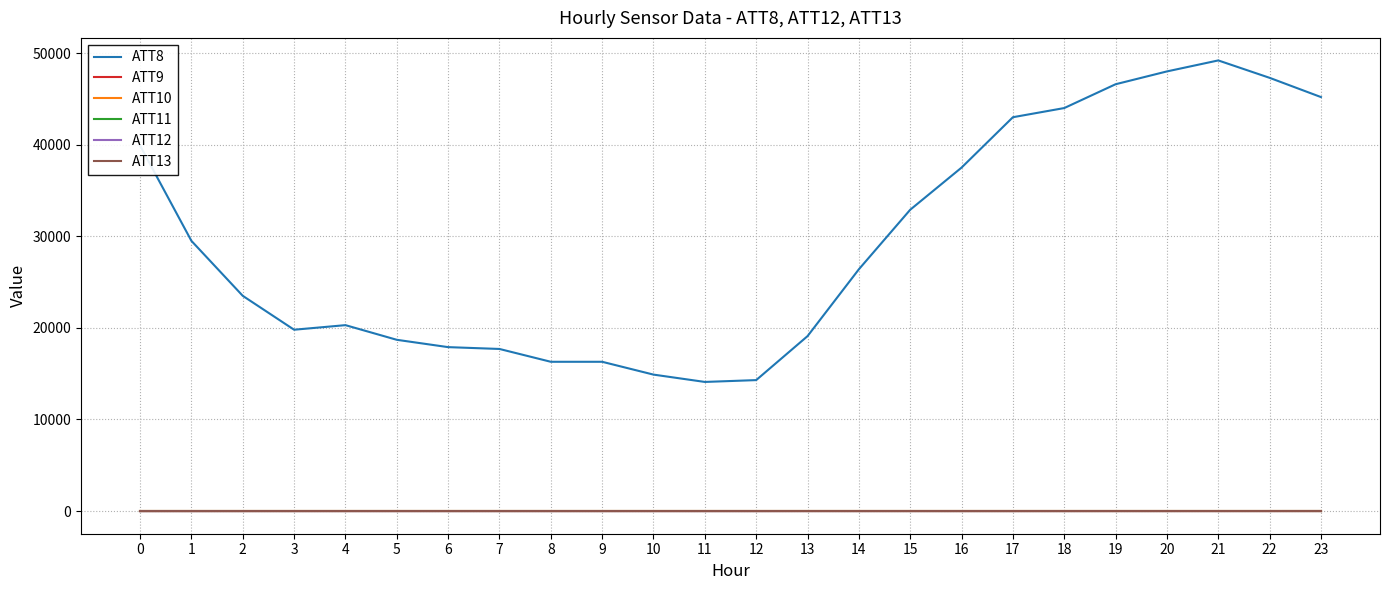

Rank the series at 6 from lowest to highest value.

ATT9, ATT10, ATT11, ATT13, ATT12, ATT8